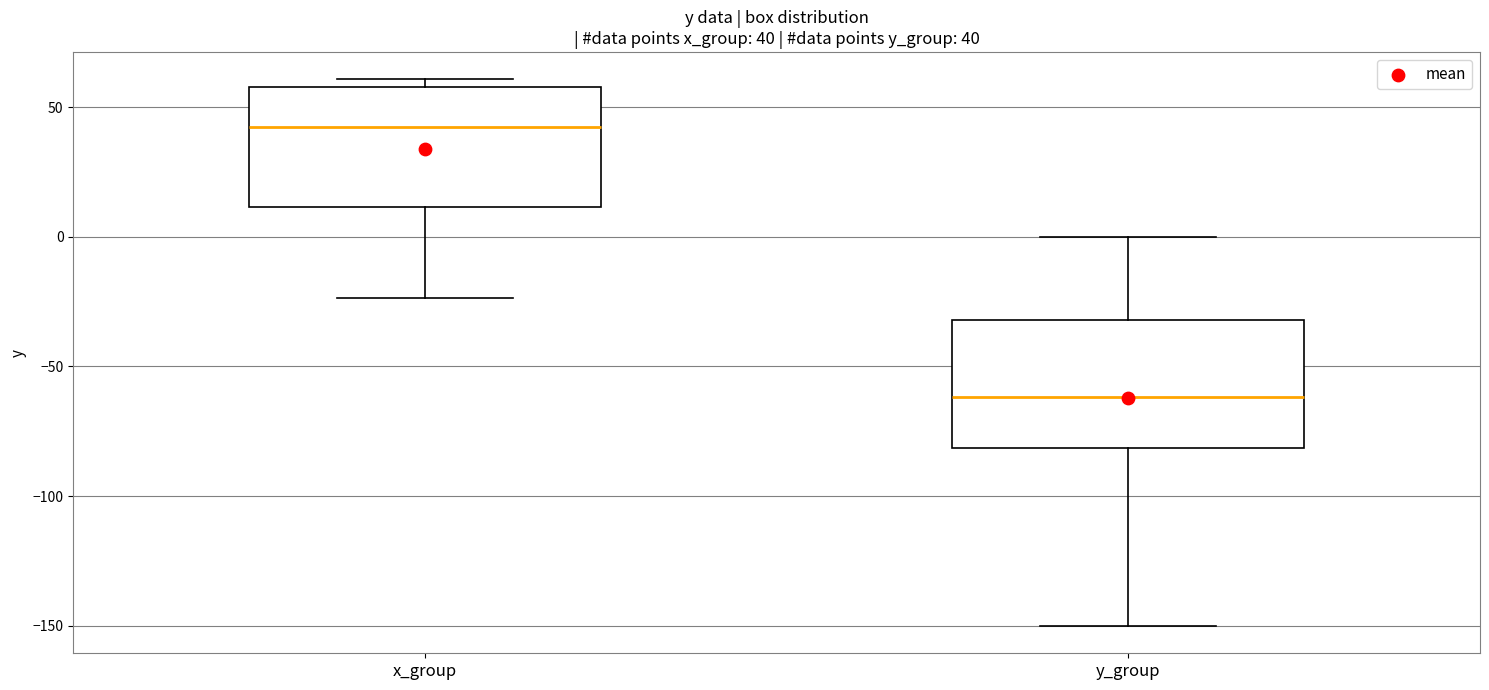

Which box's median line is the highest?

x_group